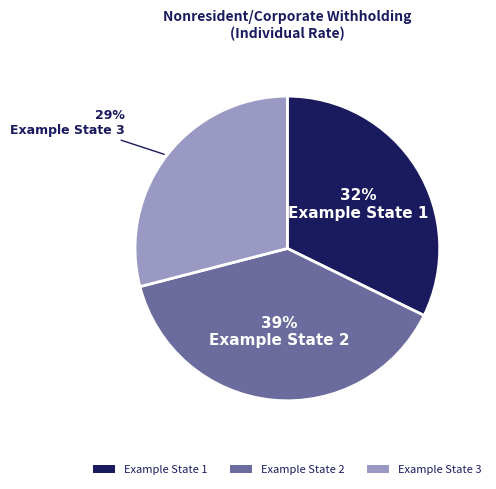

Is Example State 1 the majority of the pie?

No